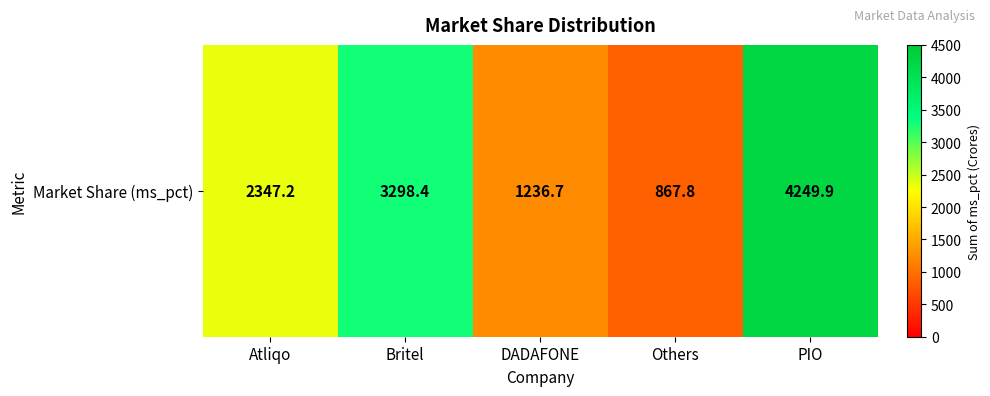

List the labels in order of value, smallest first.

Others, DADAFONE, Atliqo, Britel, PIO